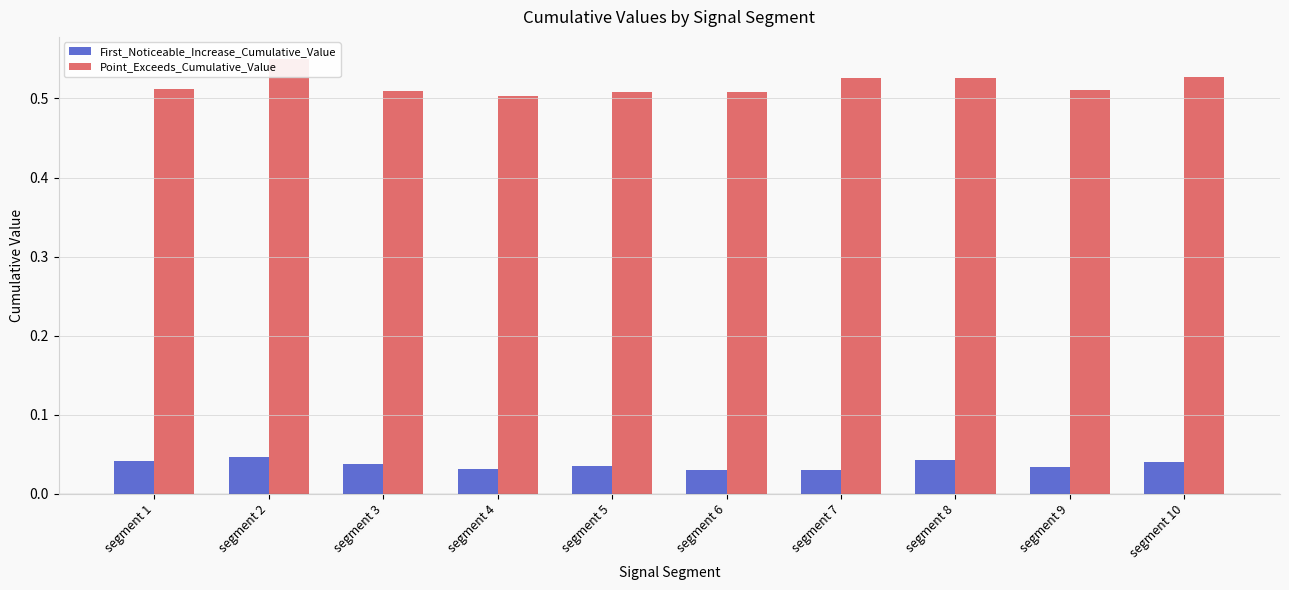

True or false: First_Noticeable_Increase_Cumulative_Value has a value of 0.0 at segment 6.

False